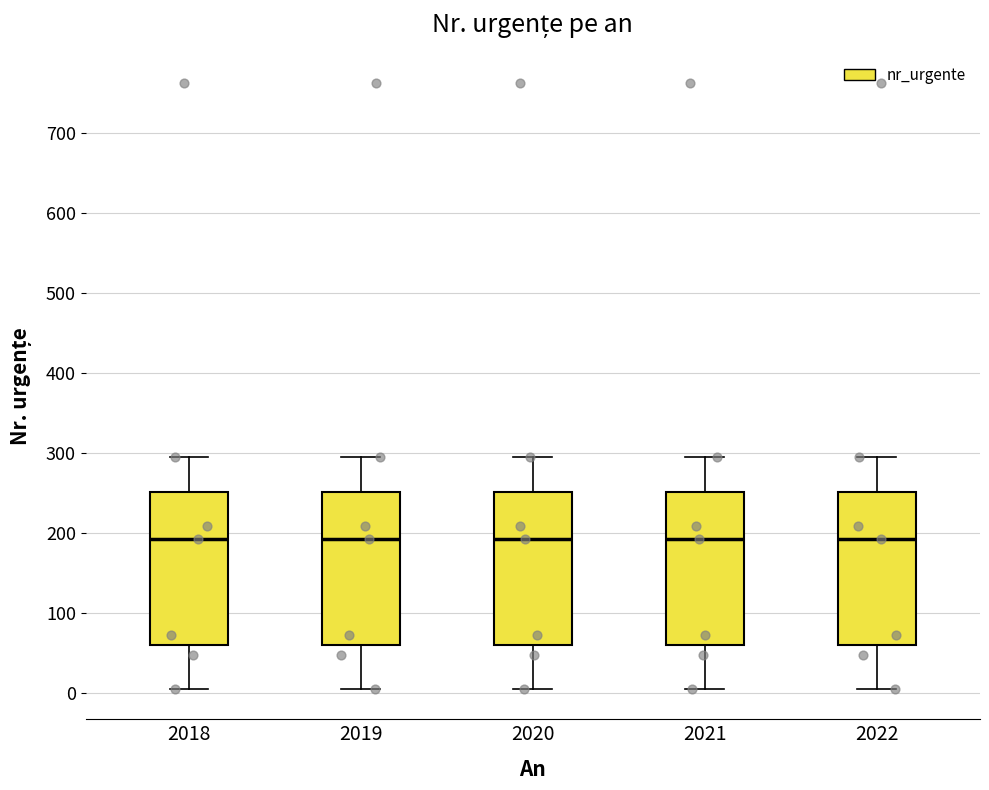

Reading left to right, read every box against the y-axis: the position of its median line, the range the box covers, and the ends of its whiskers. The values are not printed on the chart, so give them approximately, as read against the axis.

2018: median 190, box 60 to 250, whiskers 10 to 300
2019: median 190, box 60 to 250, whiskers 10 to 300
2020: median 190, box 60 to 250, whiskers 10 to 300
2021: median 190, box 60 to 250, whiskers 10 to 300
2022: median 190, box 60 to 250, whiskers 10 to 300